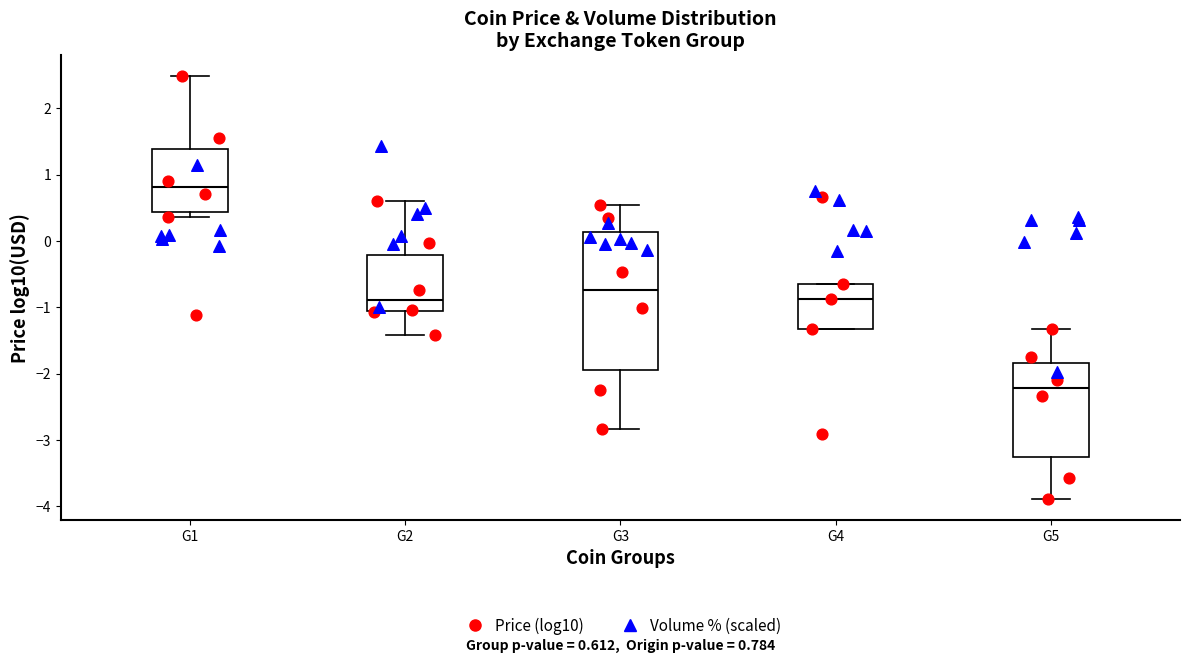

Which box is the tallest, from its lower edge to its upper edge?

G3